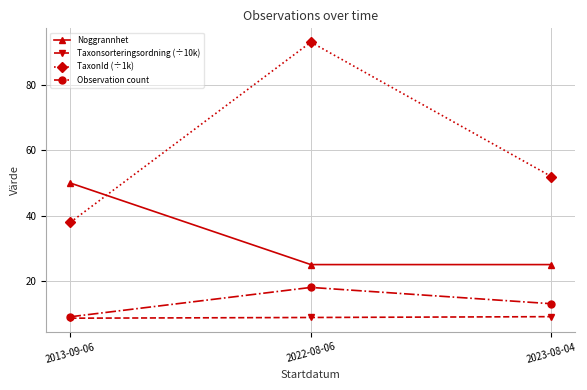

The TaxonId (÷1k) series shows 93.2 at 2022-08-06. True or false?

True